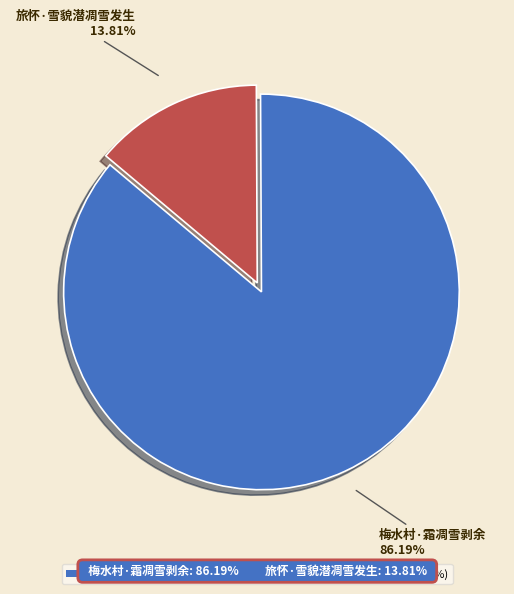

True or false: 旅怀·雪貌潜凋雪发生 accounts for 14% of the total.

True